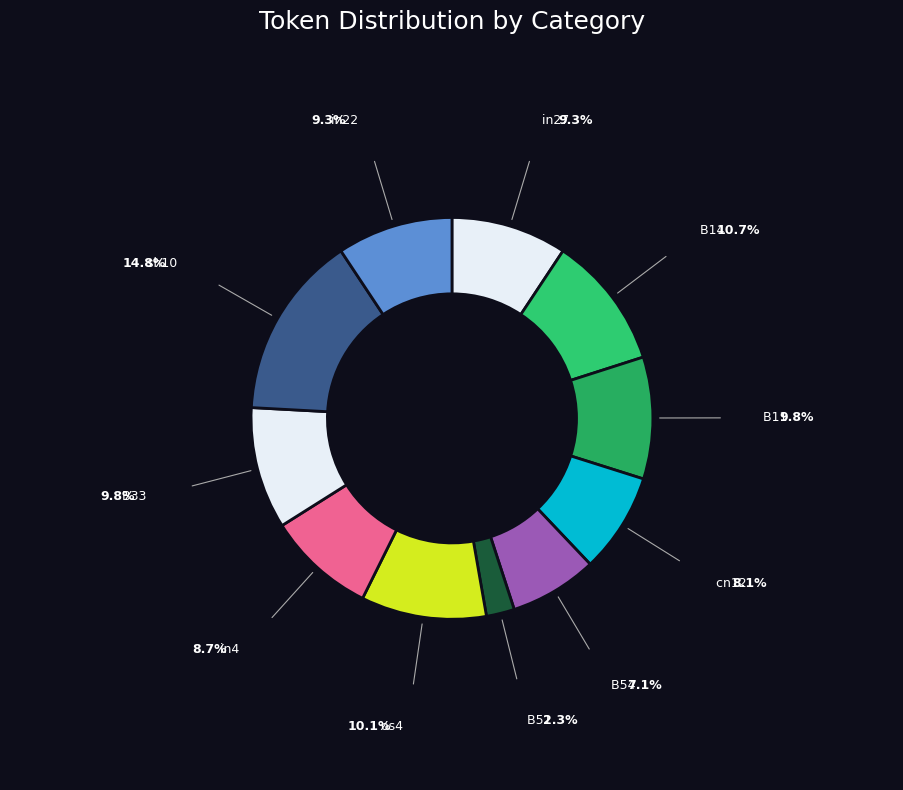

Count the number of slices in the pie.

11